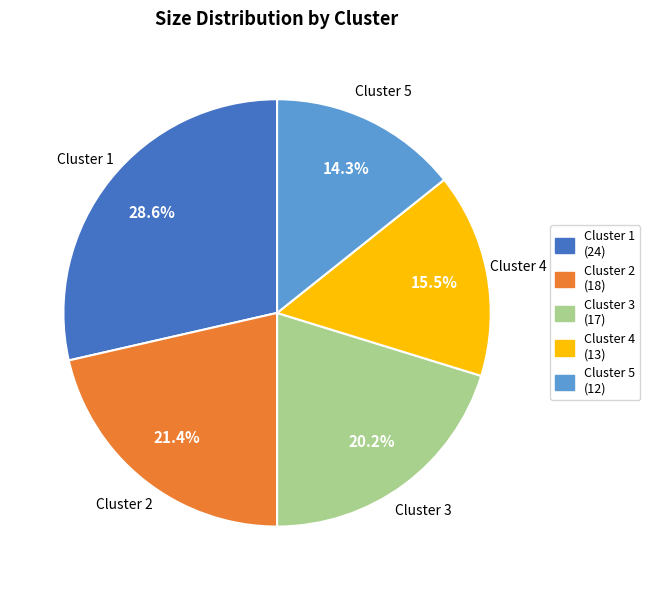

Rank the categories by value from lowest to highest.

Cluster 5 (12), Cluster 4 (13), Cluster 3 (17), Cluster 2 (18), Cluster 1 (24)